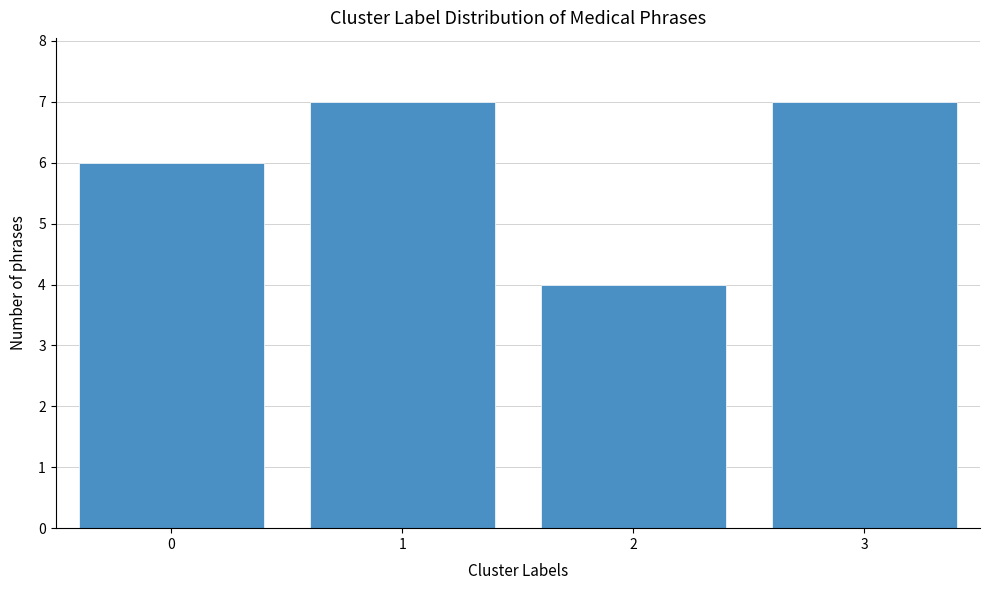

Reading left to right, what are all the values shown in this chart?

0=6	1=7	2=4	3=7